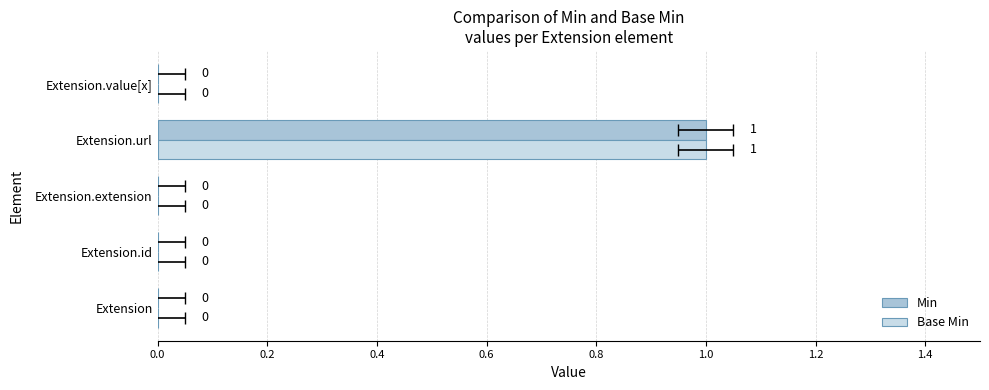

What is the greatest value displayed?

1